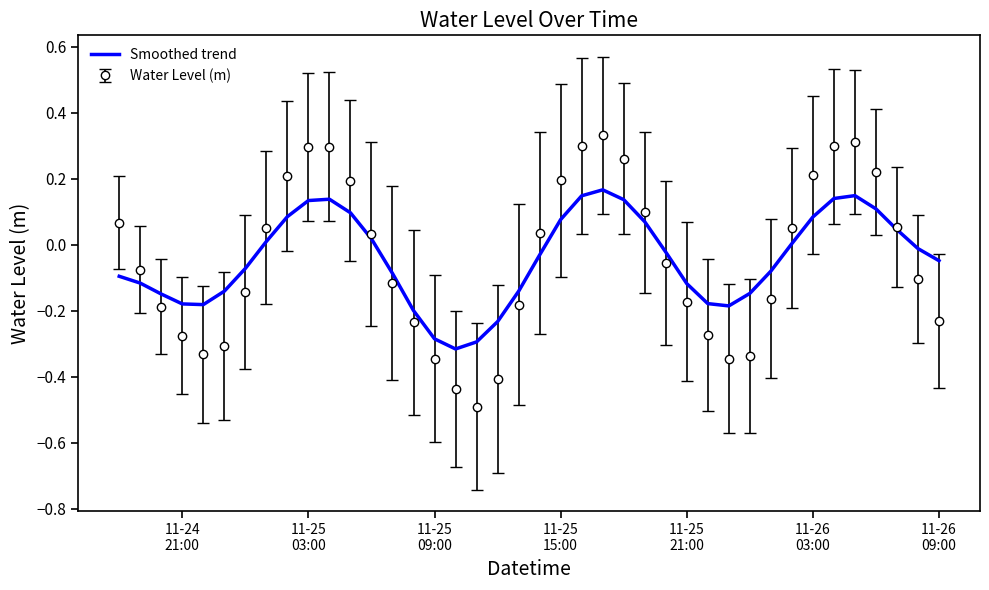

Which series has the largest range (max minus min)?

Water Level (m)